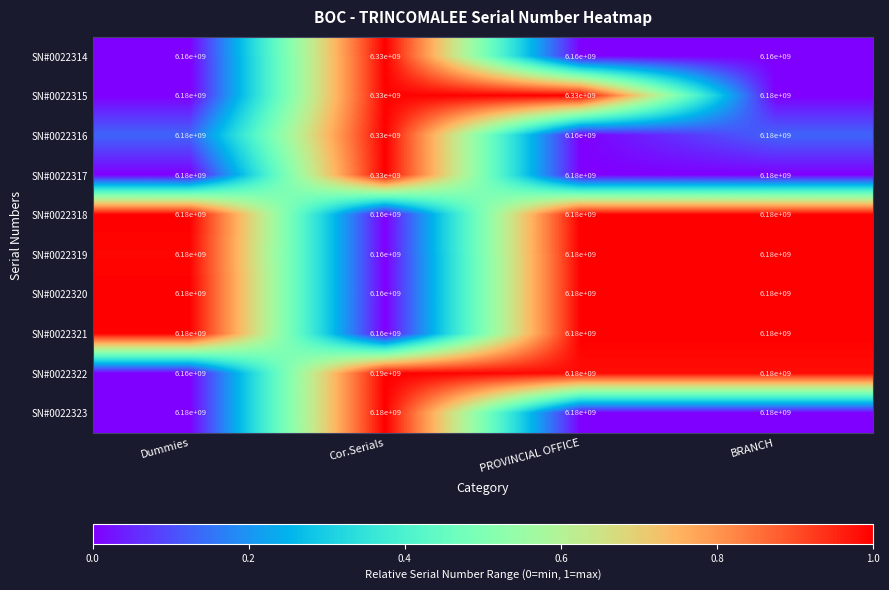

The SN#0022319 series shows 9616146052 at PROVINCIAL OFFICE. True or false?

False